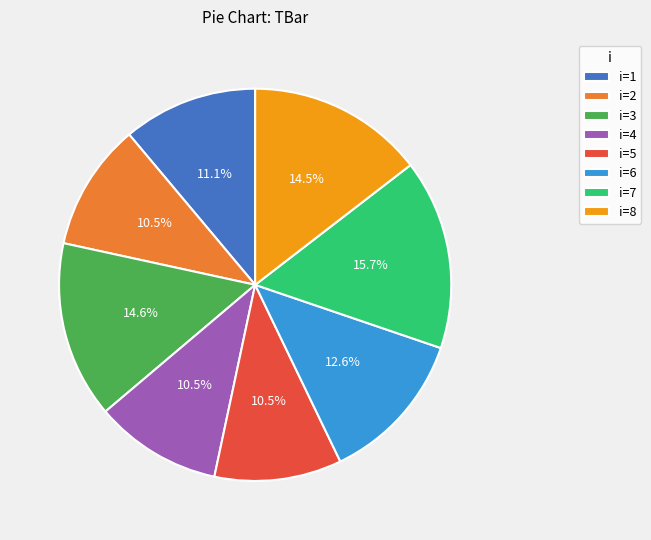

Is there any slice that represents more than half of the pie?

No